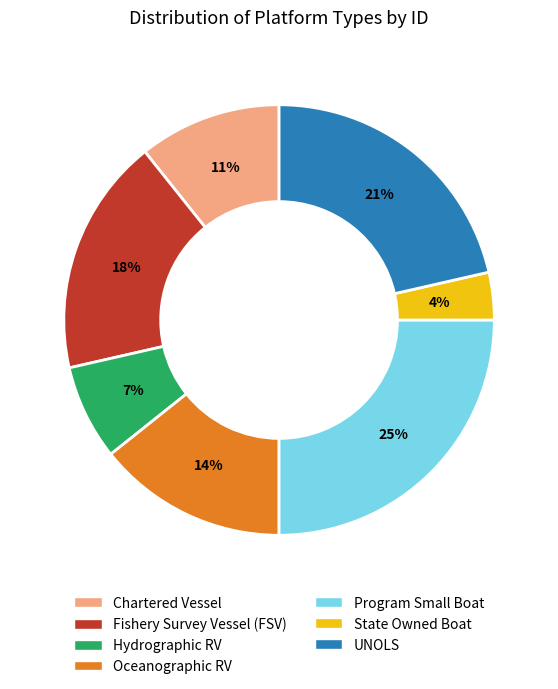

Which category has the smallest portion of the pie?

State Owned Boat